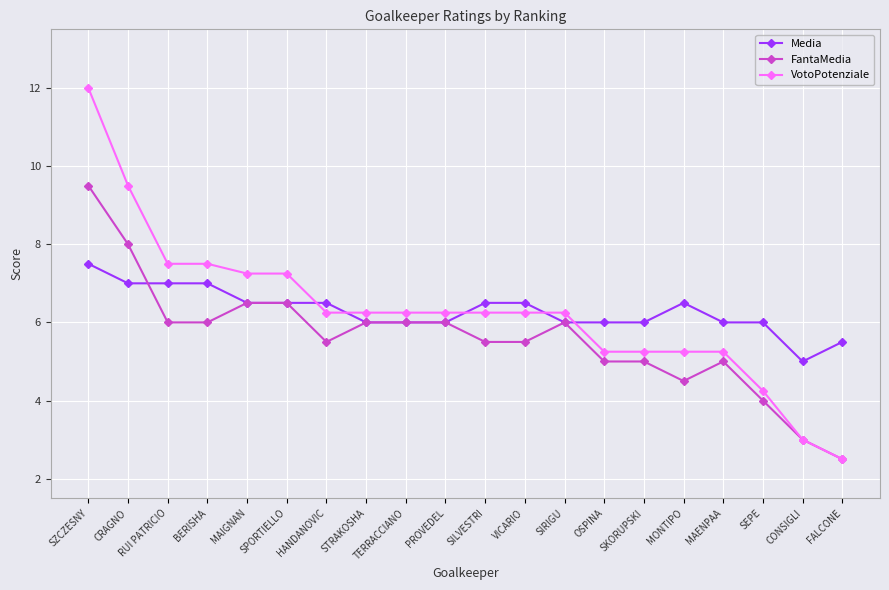

How many times do VotoPotenziale and Media cross each other?

5